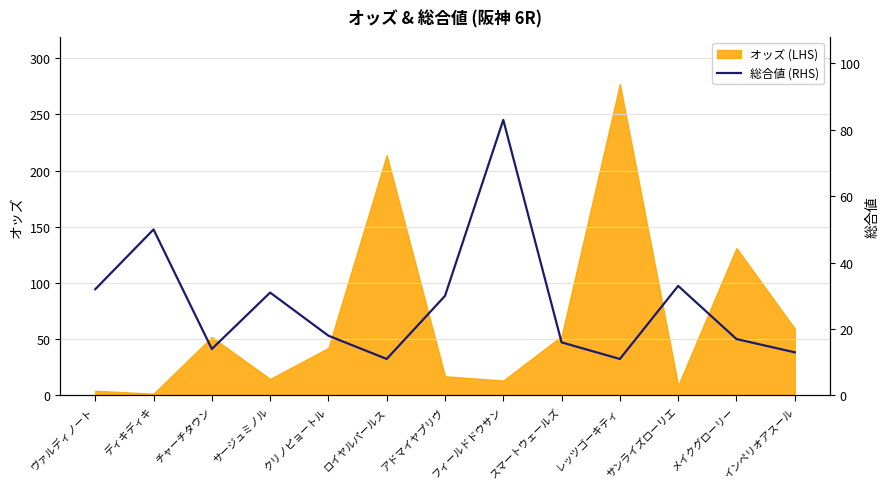

Reading left to right, list all the values displayed in this chart.

32	50	14	31	18	11	30	83	16	11	33	17	13